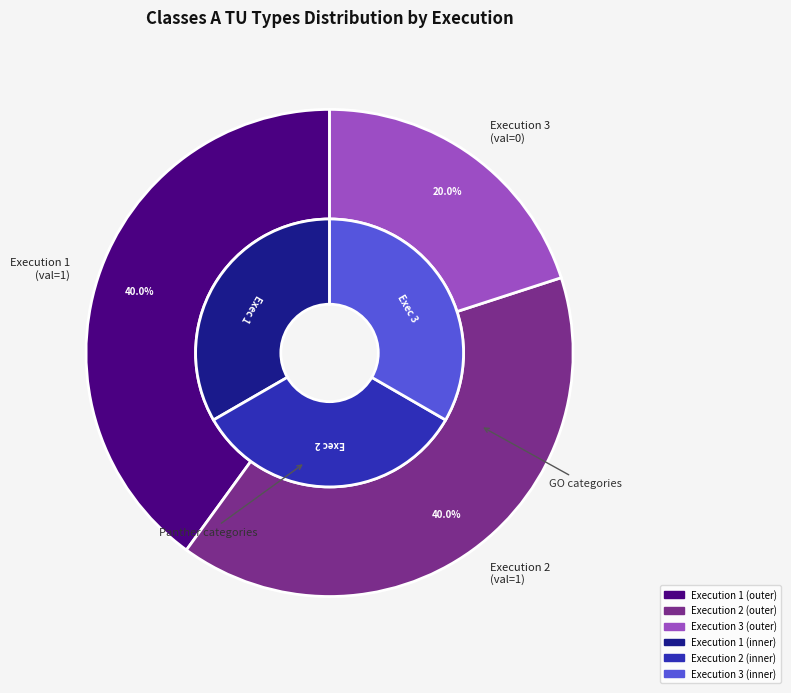

To the nearest percent, what is the average slice percentage?

33%